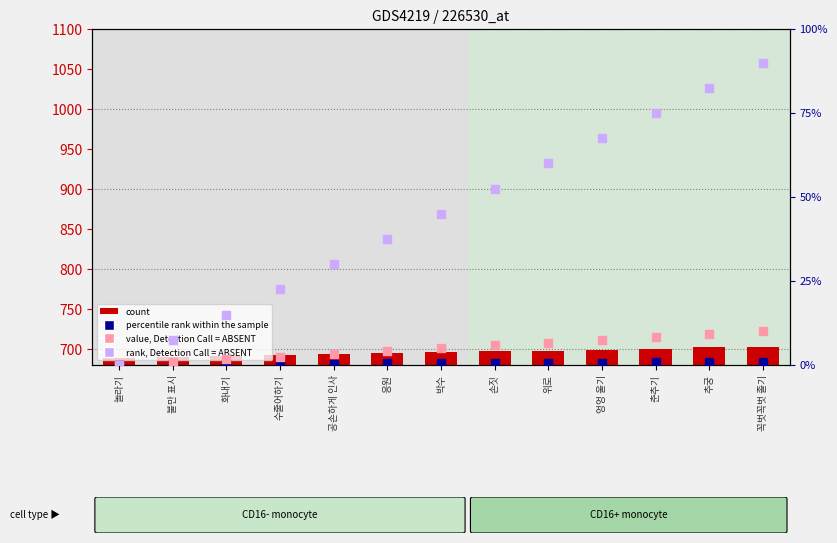

Which series has the widest spread of Y values?

rank, Detection Call = ABSENT